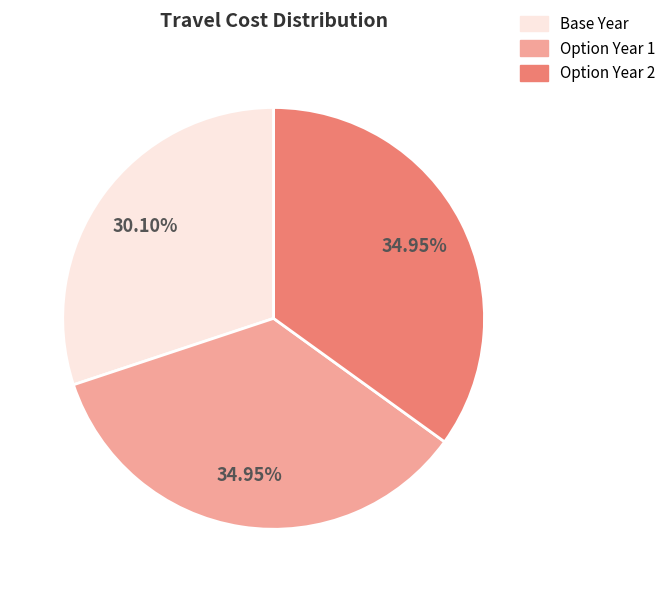

To the nearest percent, what percentage of the pie is Base Year?

30%